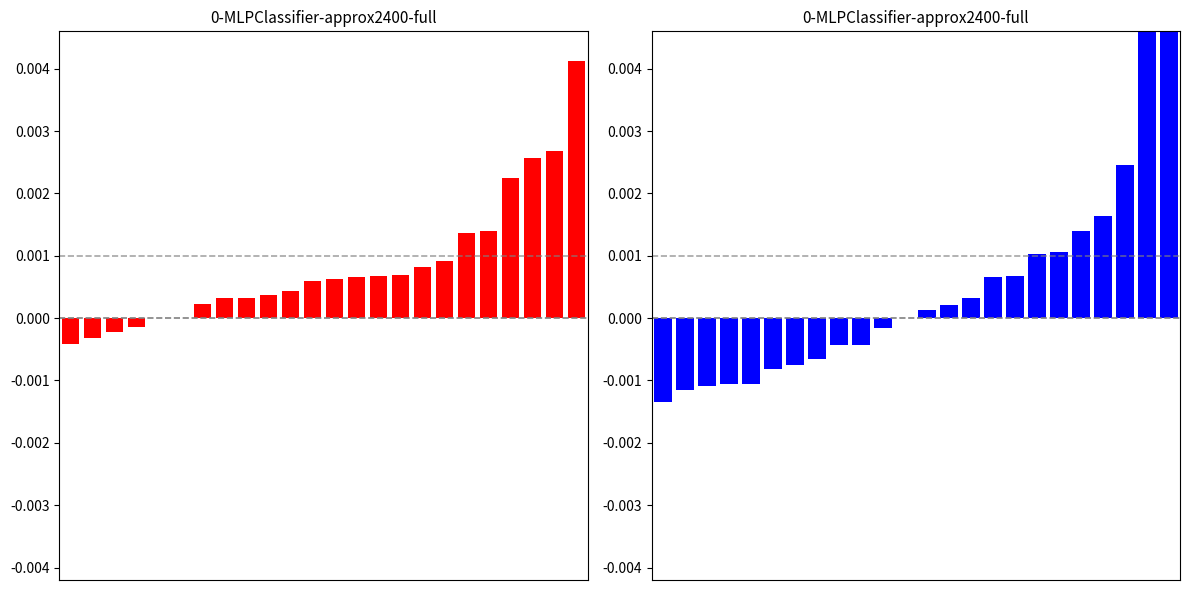

Does the chart contain stacked bars?

No